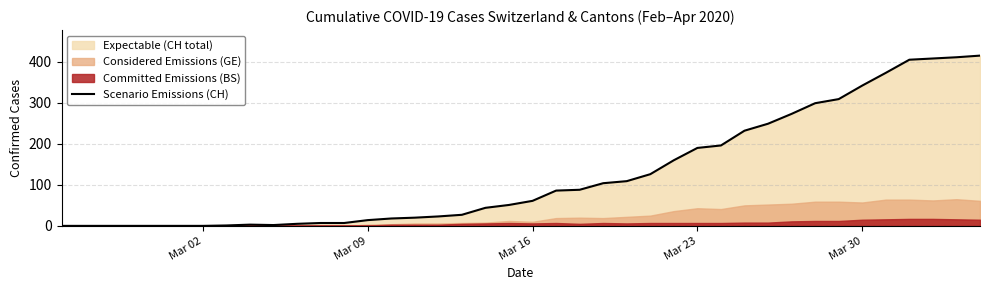

What is the sum of all values?

5058